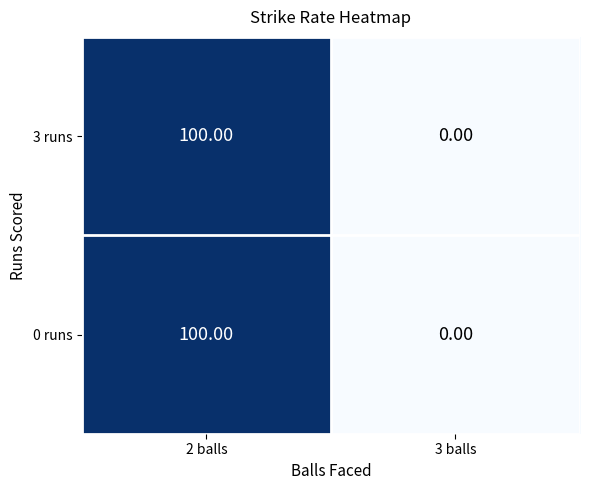

At how many categories does at least one series exceed 39?

1